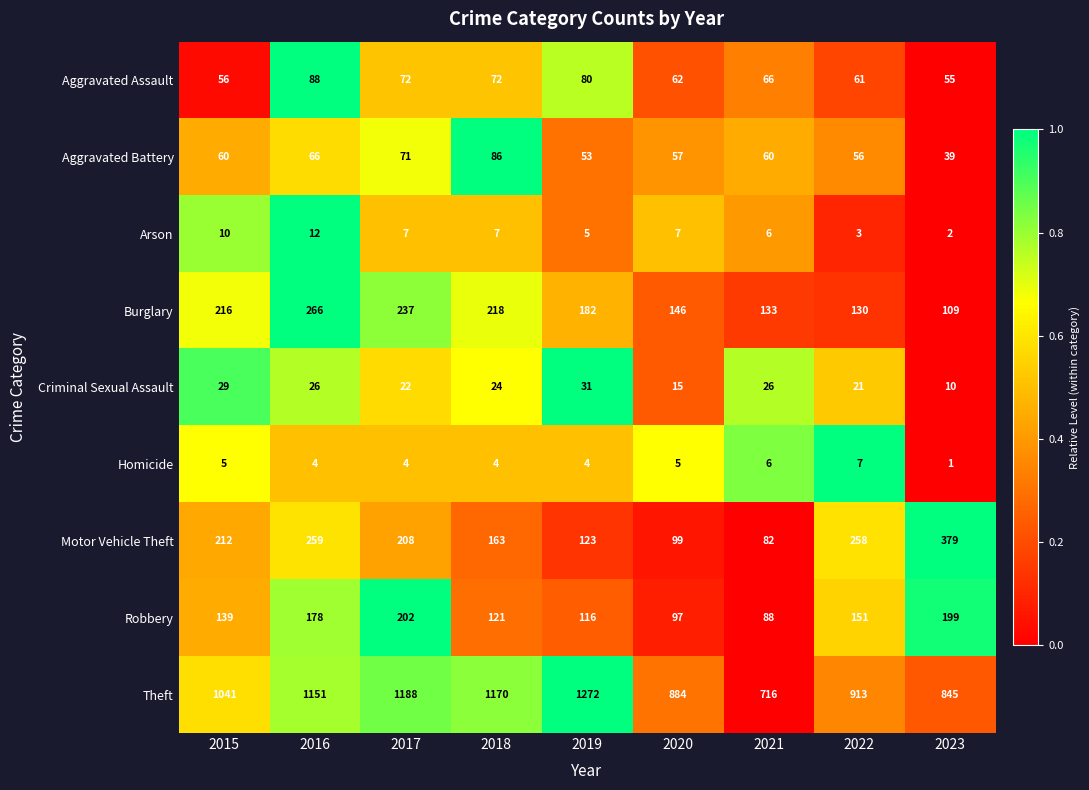

Rank the series at 2023 from lowest to highest value.

Homicide, Arson, Criminal Sexual Assault, Aggravated Battery, Aggravated Assault, Burglary, Robbery, Motor Vehicle Theft, Theft